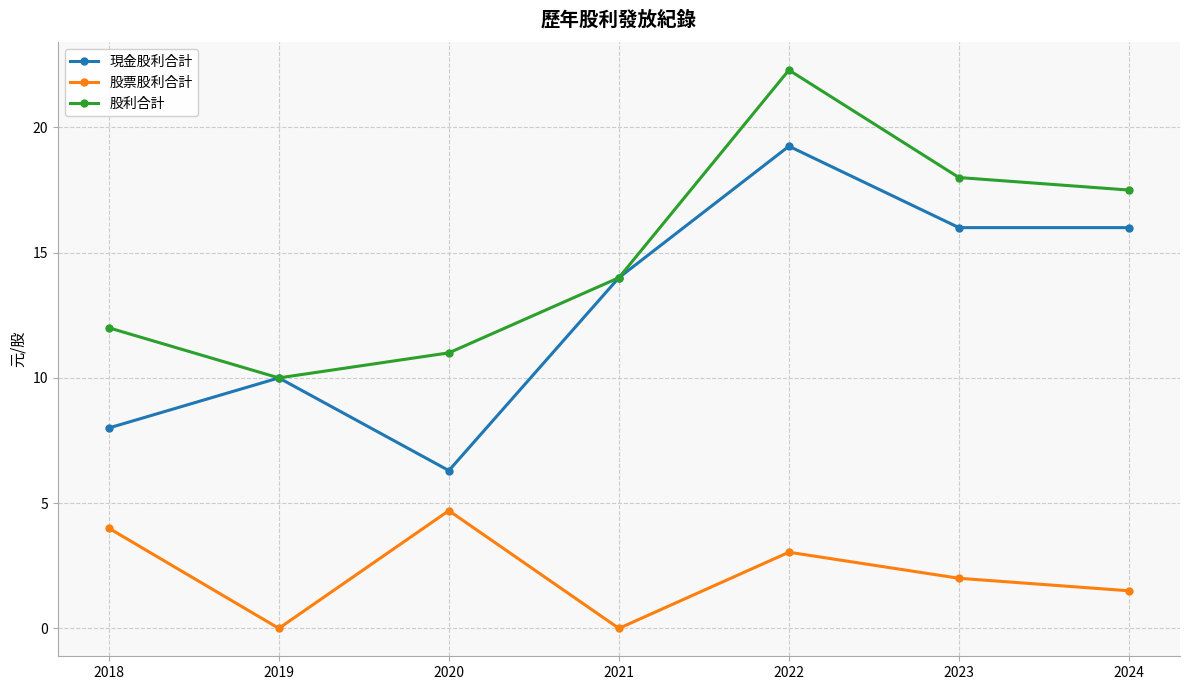

List the series in order of their peak value, highest first.

股利合計, 現金股利合計, 股票股利合計